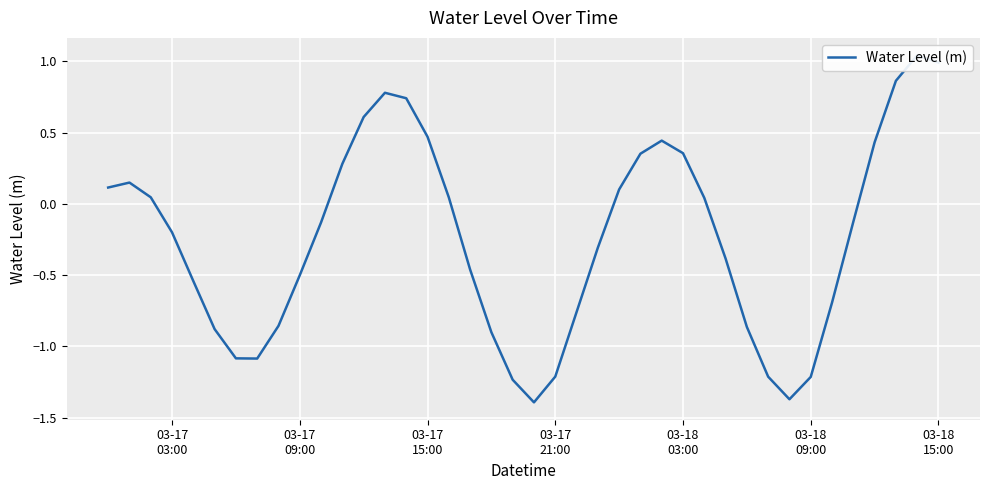

What is the greatest value displayed?

1.0